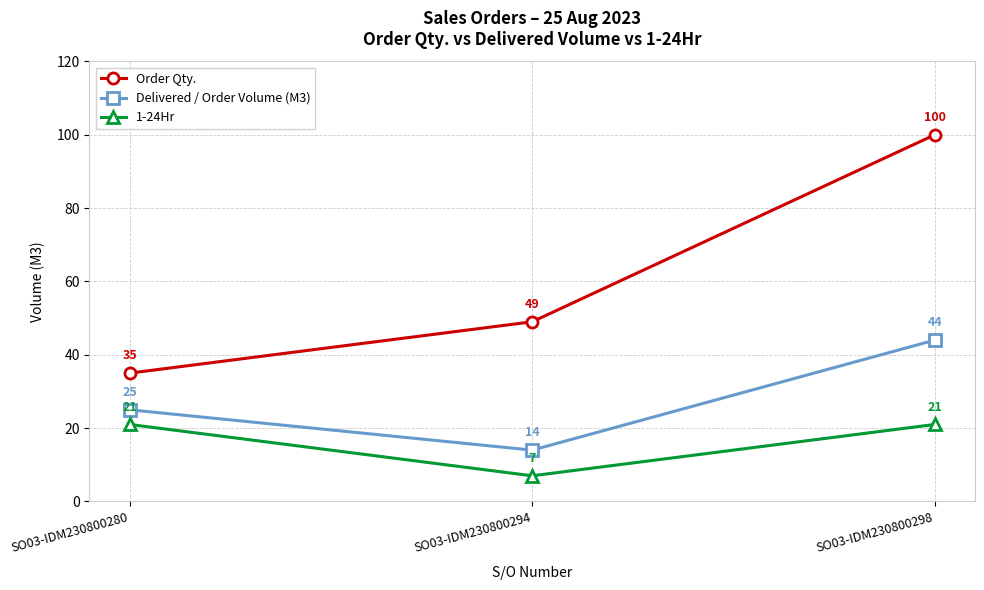

Does the chart display data point markers on the line(s)?

Yes